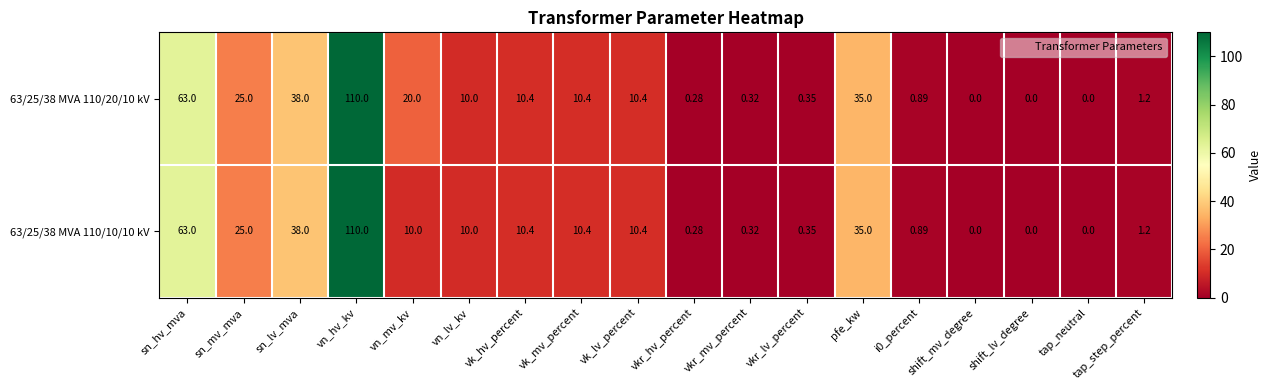

Where does the 63/25/38 MVA 110/20/10 kV series first go above 10?

sn_hv_mva